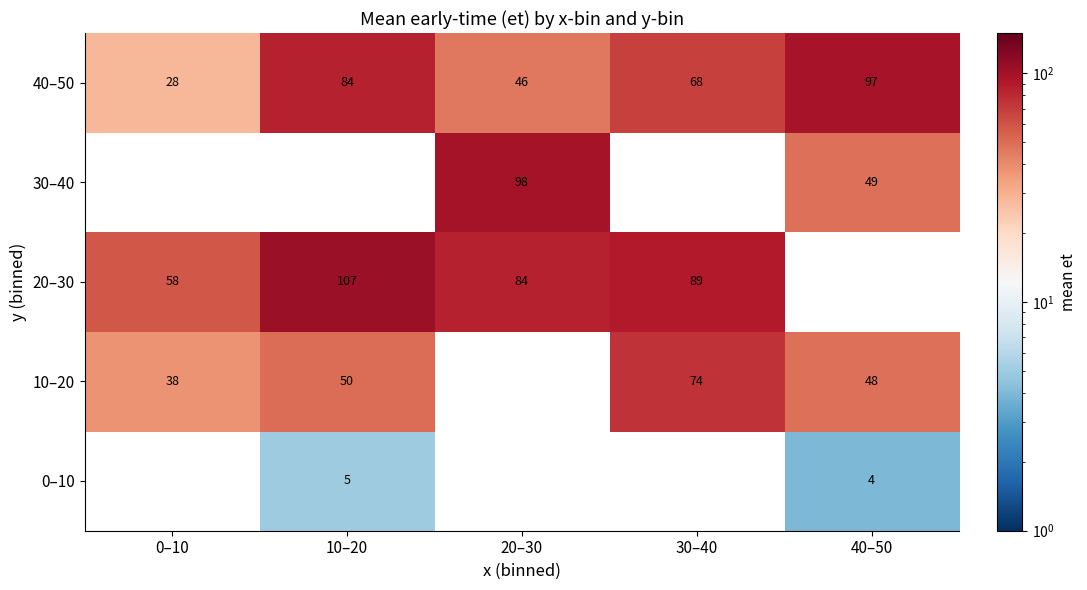

Is the value of 40–50 at 20–30 greater than the value of 0–10 at 40–50?

Yes